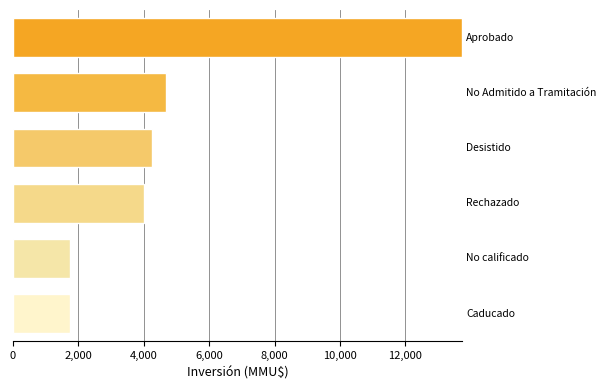

What is the value of the 6th bar from the top?

1750